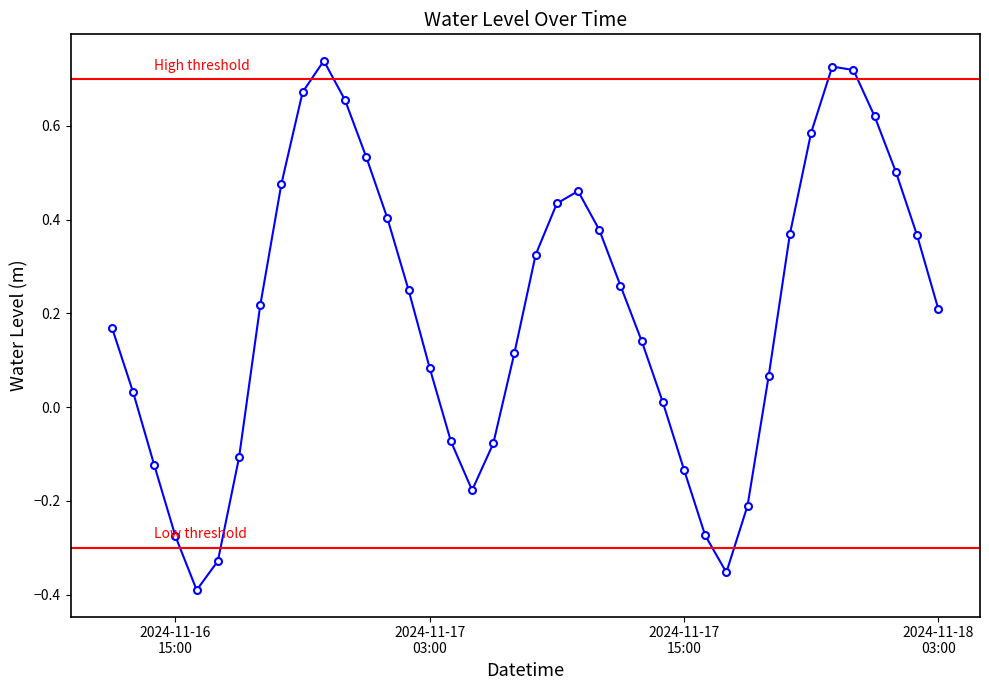

List the labels in order of value, smallest first.

2024-11-16 16:00:00, 2024-11-17 17:00:00, 2024-11-16 17:00:00, 2024-11-16 15:00:00, 2024-11-17 16:00:00, 2024-11-17 18:00:00, 2024-11-17 05:00:00, 2024-11-17 15:00:00, 2024-11-16 14:00:00, 2024-11-16 18:00:00, 2024-11-17 06:00:00, 2024-11-17 04:00:00, 2024-11-17 14:00:00, 2024-11-16 13:00:00, 2024-11-17 19:00:00, 2024-11-17 03:00:00, 2024-11-17 07:00:00, 2024-11-17 13:00:00, 2024-11-16 12:00:00, 2024-11-18 03:00:00, 2024-11-16 19:00:00, 2024-11-17 02:00:00, 2024-11-17 12:00:00, 2024-11-17 08:00:00, 2024-11-18 02:00:00, 2024-11-17 20:00:00, 2024-11-17 11:00:00, 2024-11-17 01:00:00, 2024-11-17 09:00:00, 2024-11-17 10:00:00, 2024-11-16 20:00:00, 2024-11-18 01:00:00, 2024-11-17 00:00:00, 2024-11-17 21:00:00, 2024-11-18 00:00:00, 2024-11-16 23:00:00, 2024-11-16 21:00:00, 2024-11-17 23:00:00, 2024-11-17 22:00:00, 2024-11-16 22:00:00